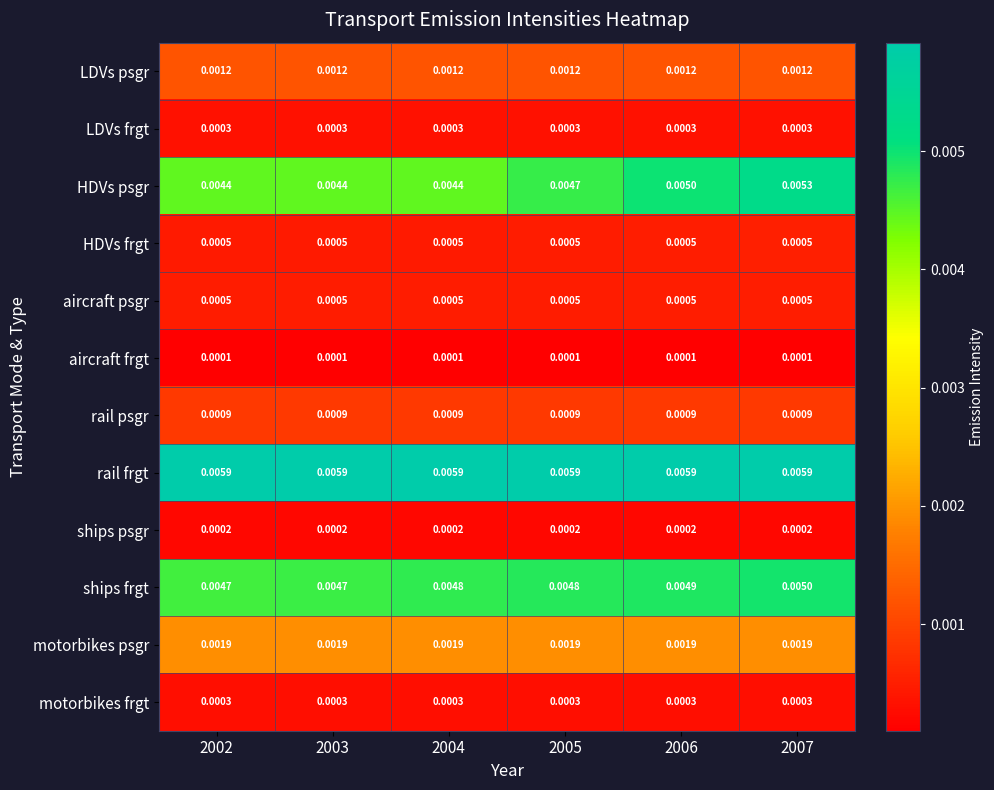

At which category is the sum across all series the highest?

2007